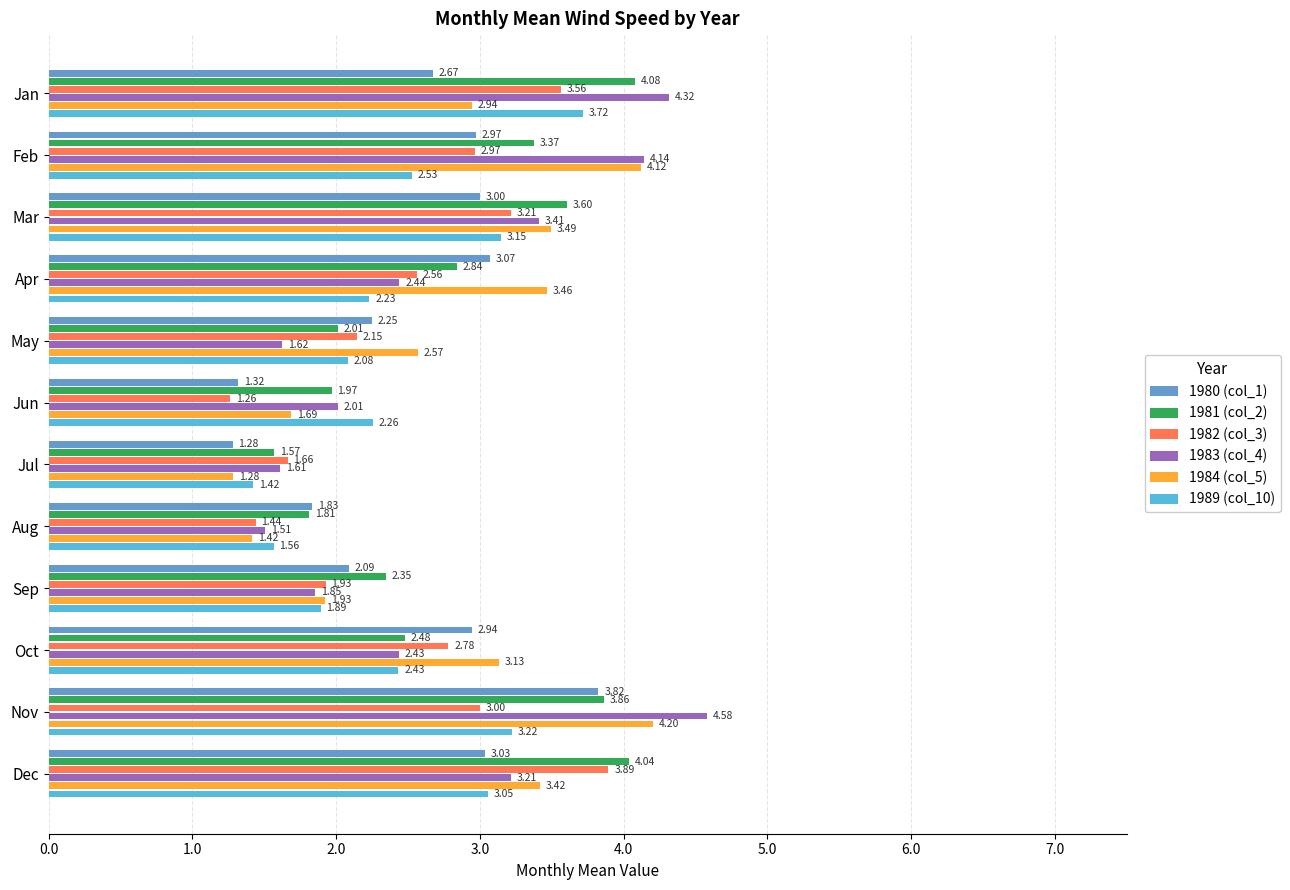

What is the sum of all 1980 (col_1) values?

30.3